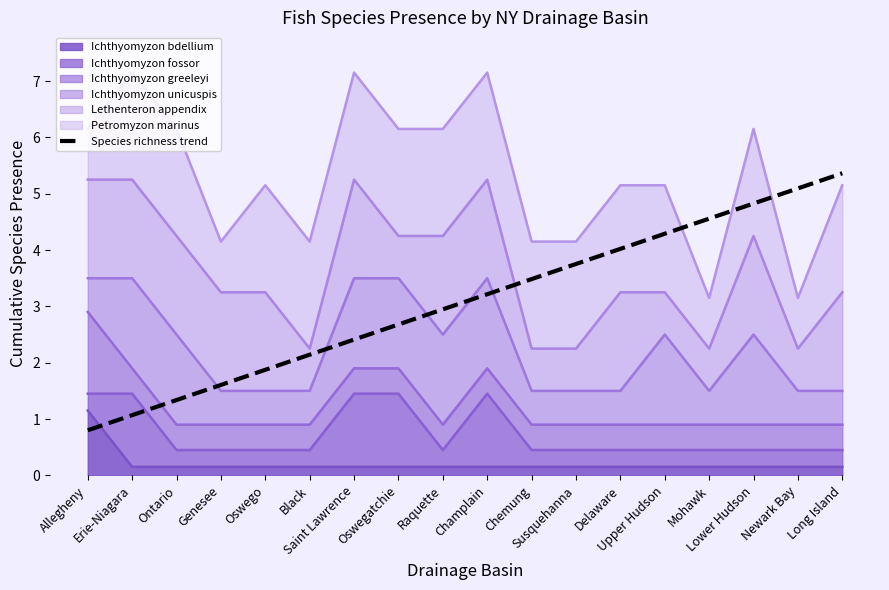

What value does the data have at Lower Hudson?

4.8